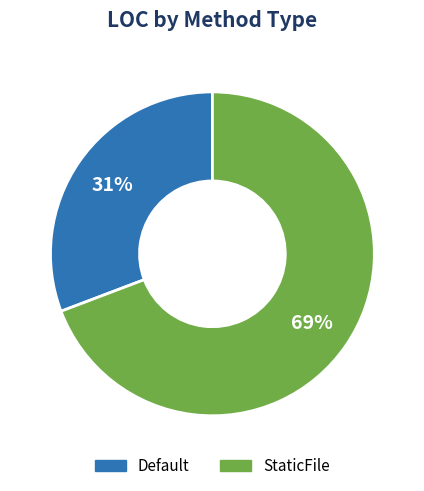

Which slice is the largest?

StaticFile